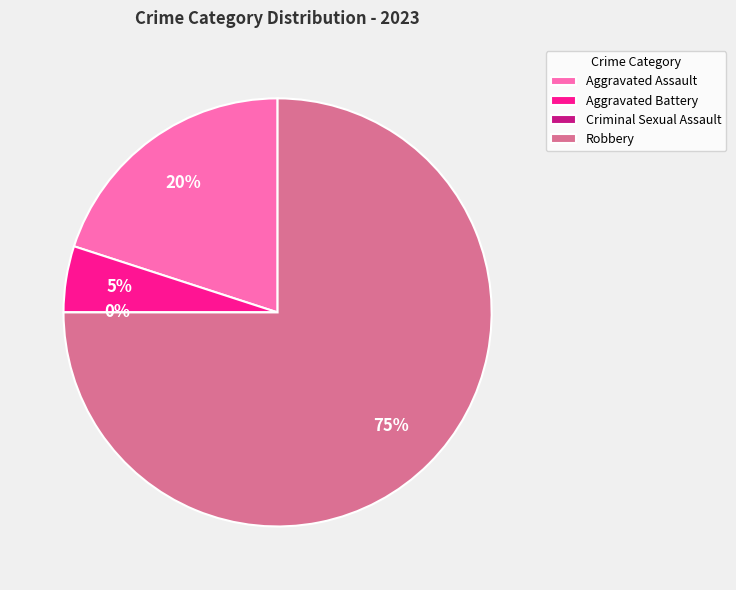

Does Aggravated Battery represent more than half of the total?

No